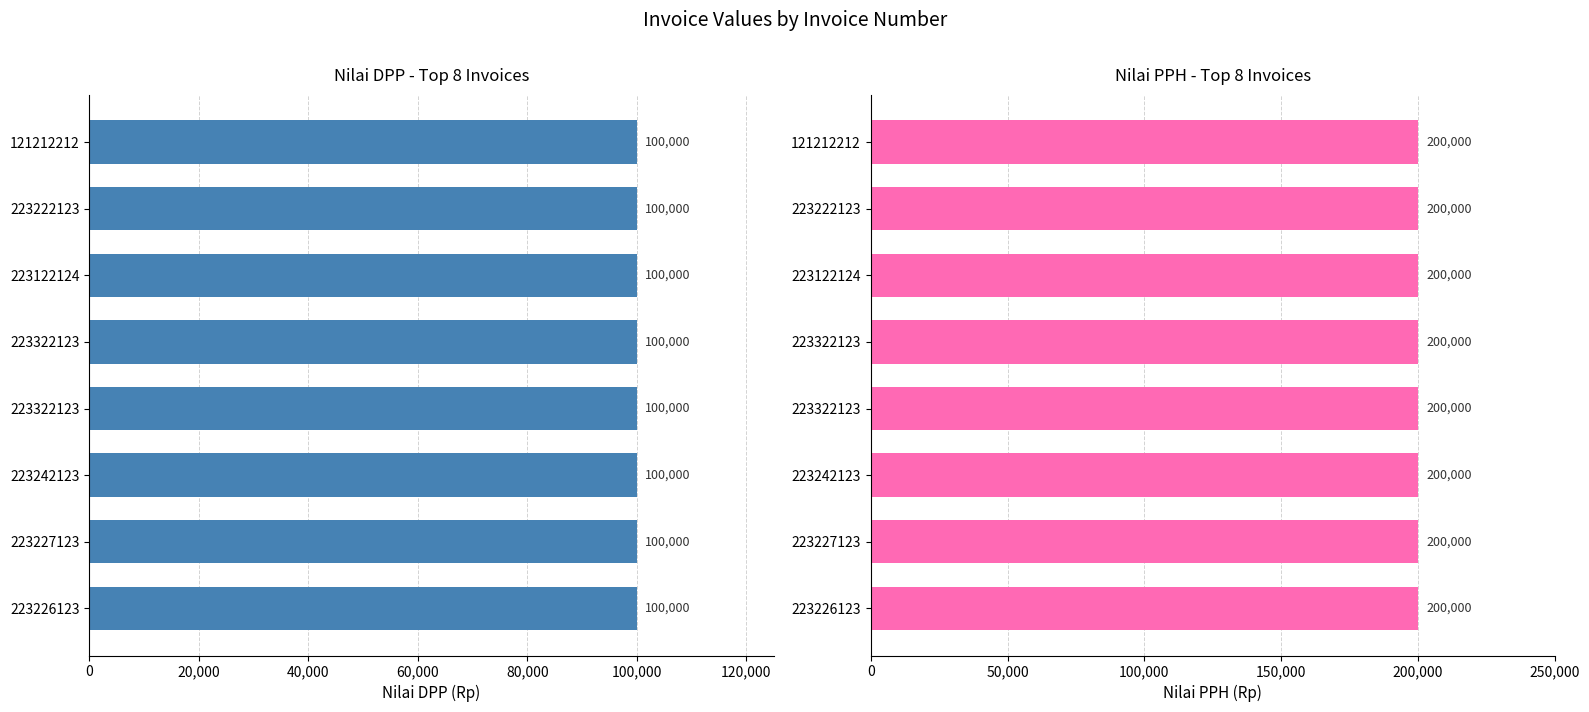

At which label does Nilai PPH (Rp) reach its peak?

121212212